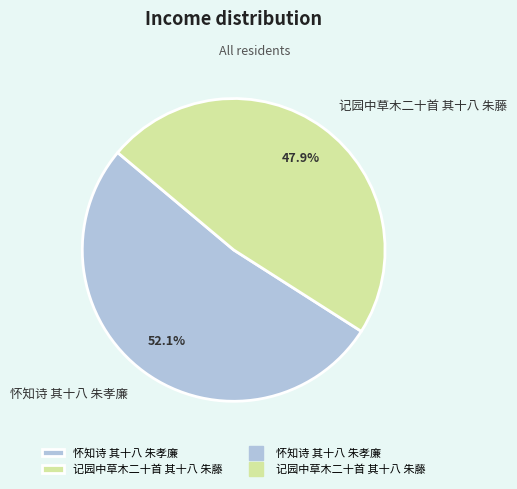

Does any single category account for the majority?

Yes